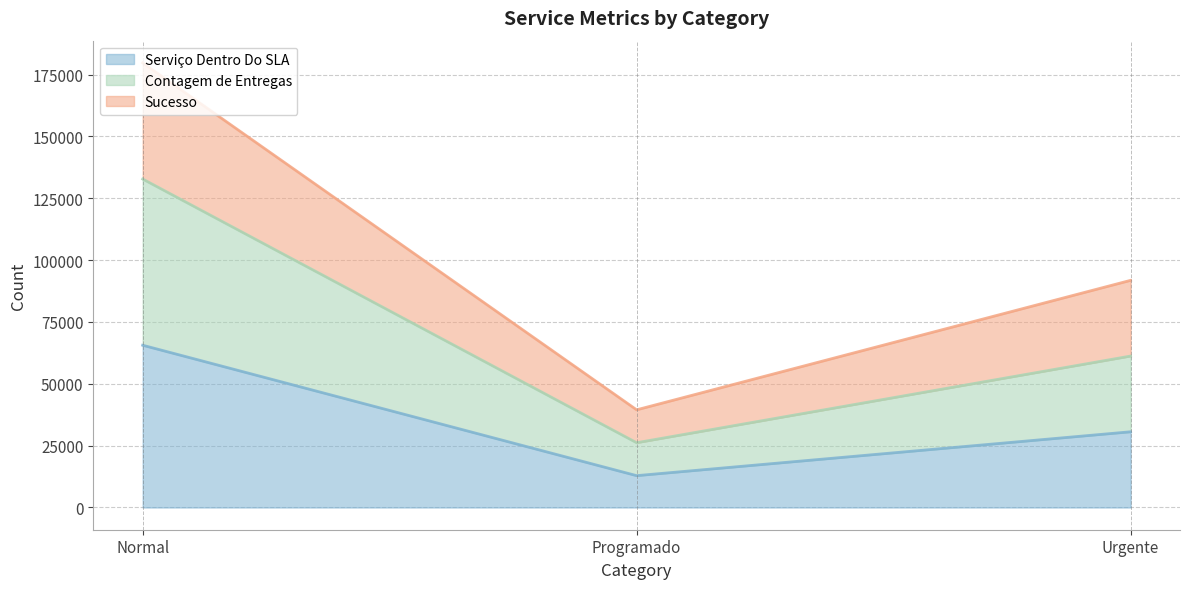

Reading left to right, transcribe all the data shown in this chart.

Serviço Dentro Do SLA: Normal=65586	Programado=12871	Urgente=30605
Contagem de Entregas: Normal=132767	Programado=26176	Urgente=61210
Sucesso: Normal=179704	Programado=39481	Urgente=91815